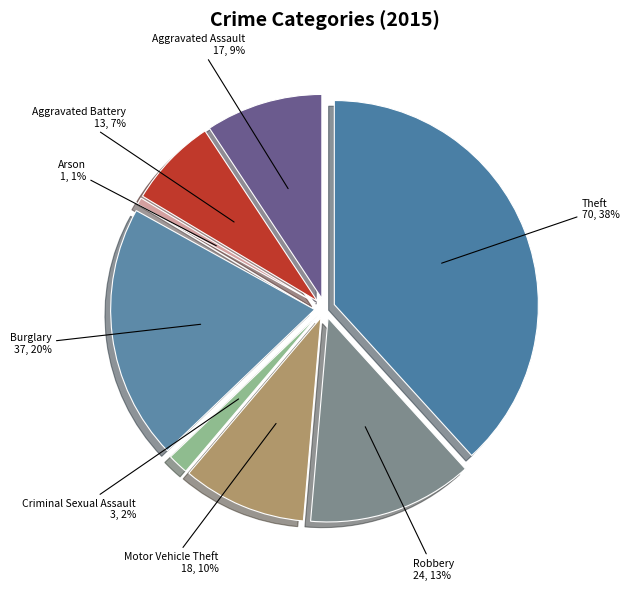

Is it true that Aggravated Assault is 1% of the pie?

False